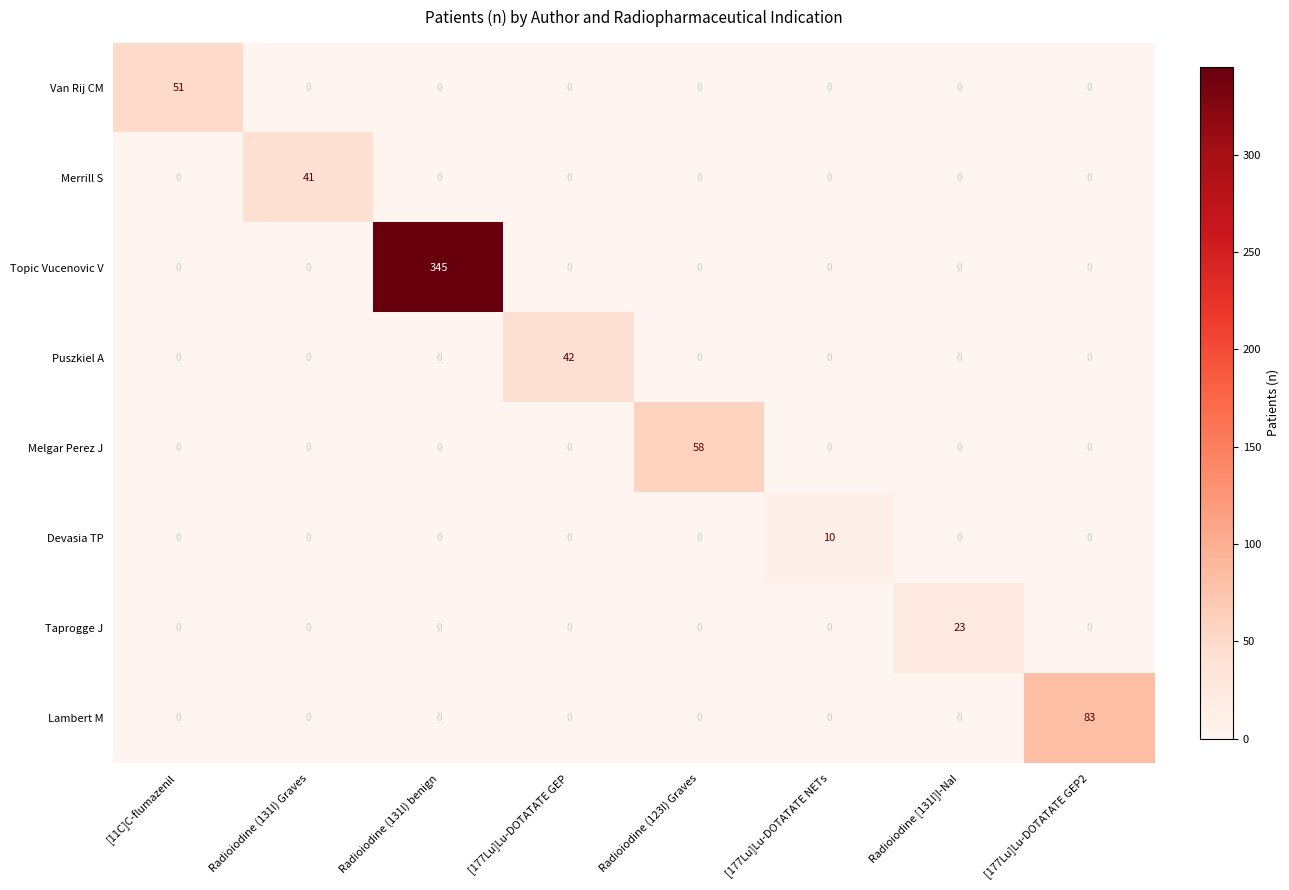

What is the greatest value displayed?

345